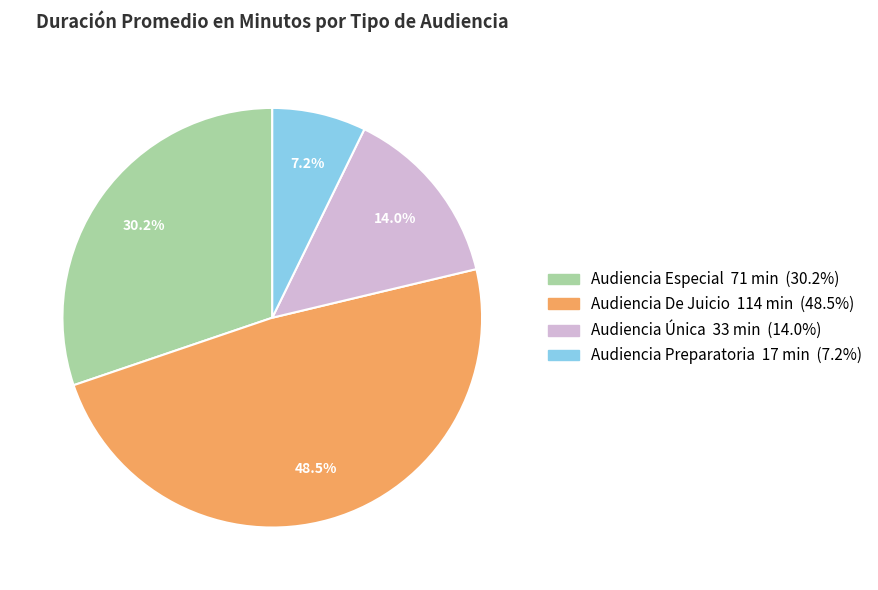

To the nearest percent, what is the average slice percentage?

25%